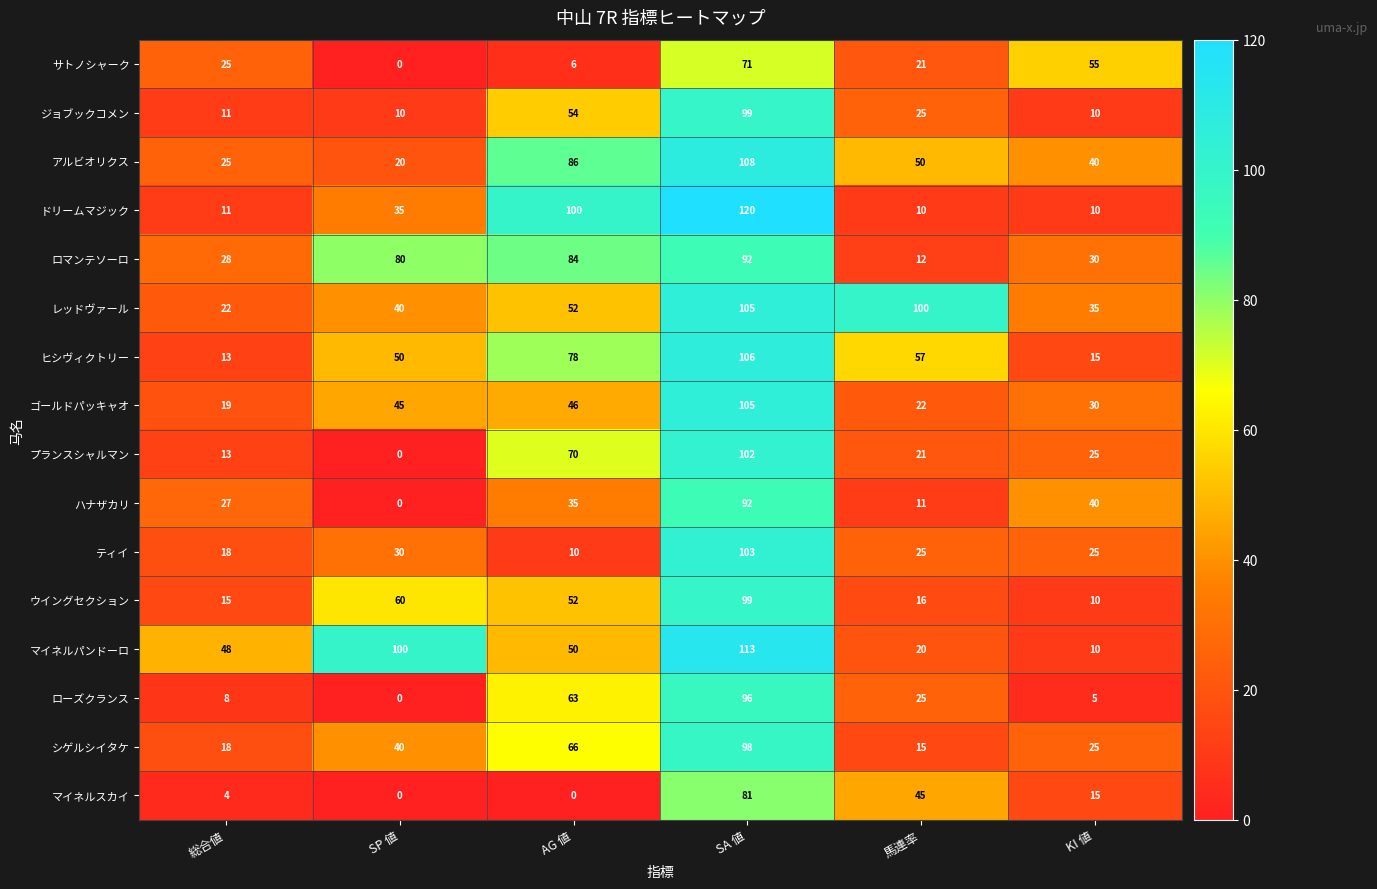

List the labels in order of ハナザカリ value, smallest first.

SP 値, 馬連率, 総合値, AG 値, KI 値, SA 値